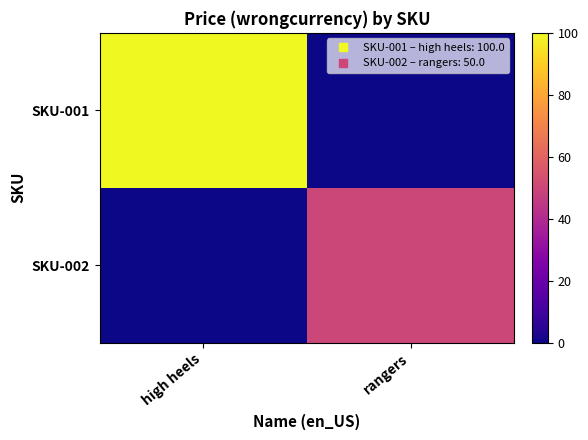

At which category is the sum across all series the highest?

high heels